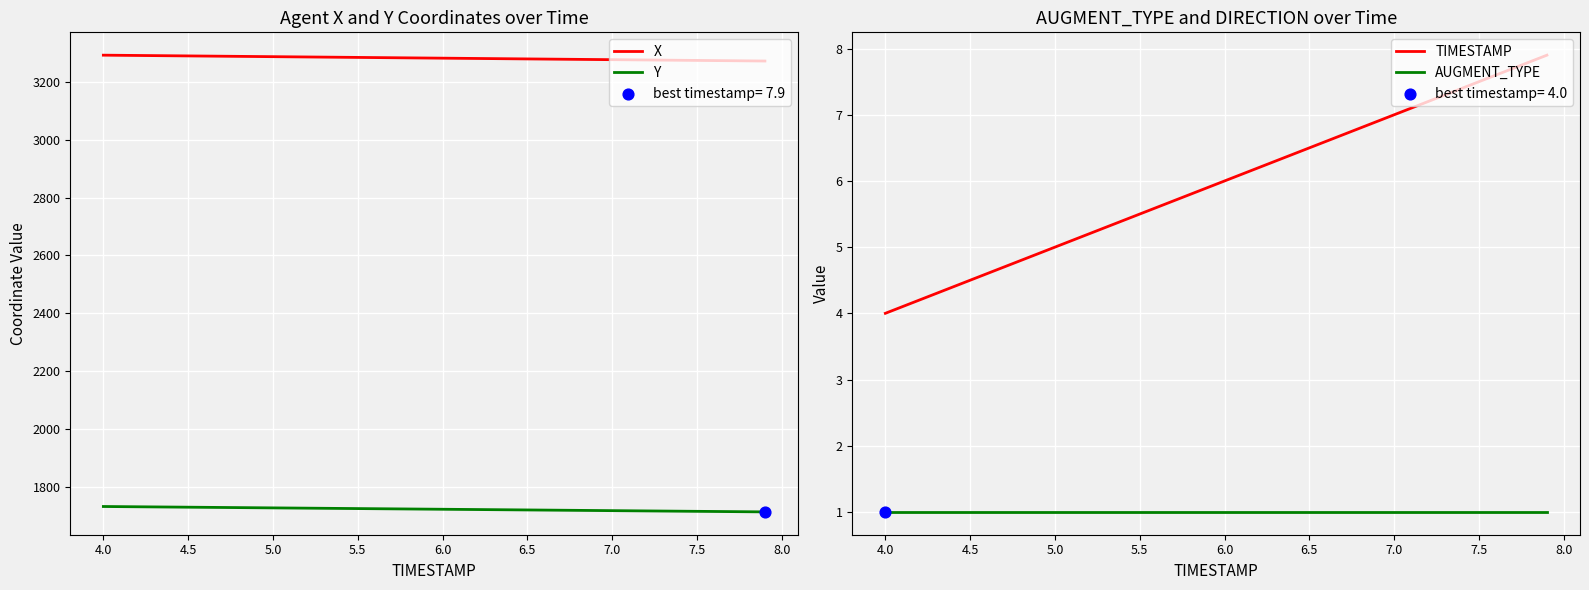

Which series has the largest total across all categories?

X